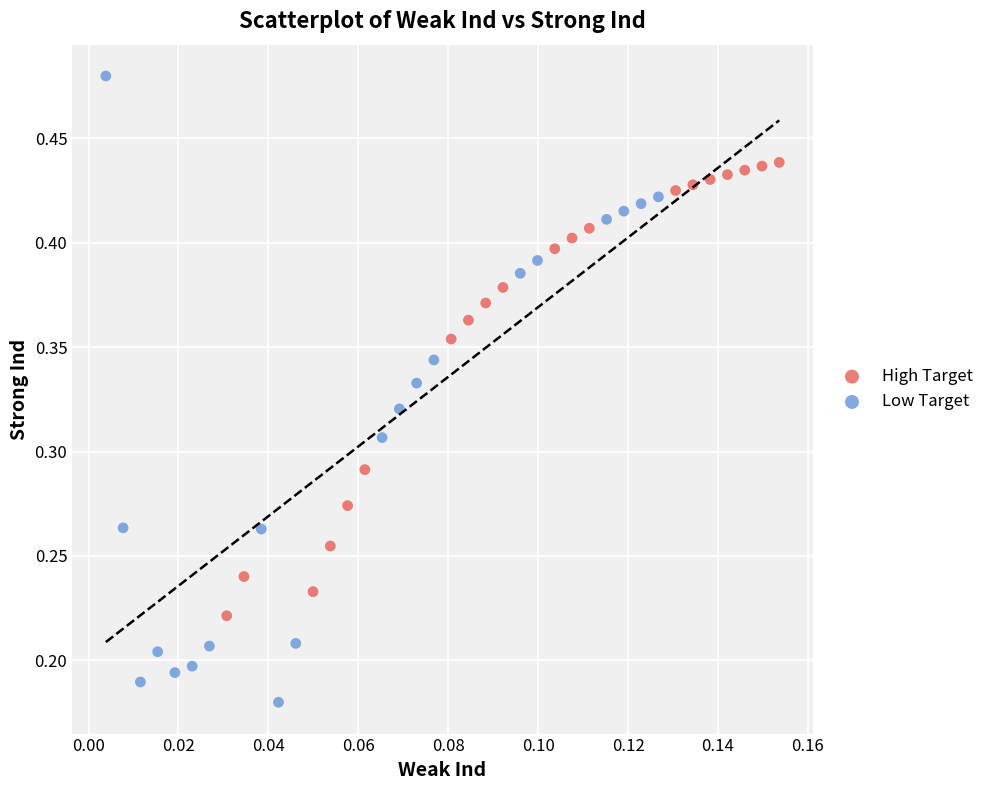

Which series reaches the maximum Y coordinate?

Low Target